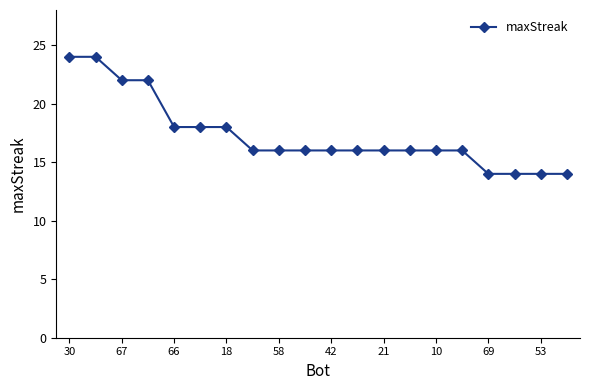

What is the value of the 5th point from the left?

18